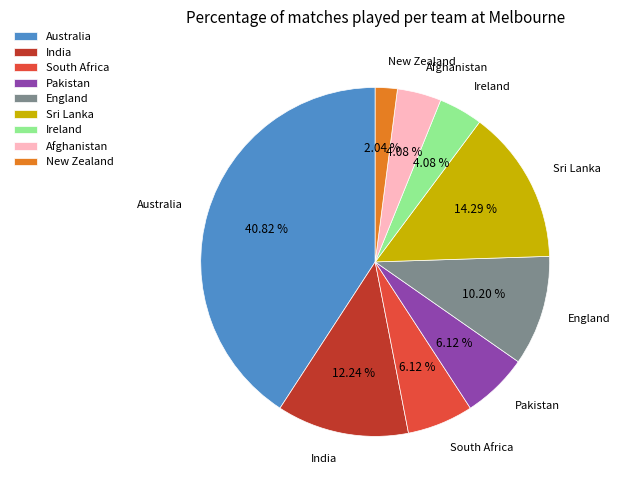

What percentage is the India slice, to the nearest percent?

12%